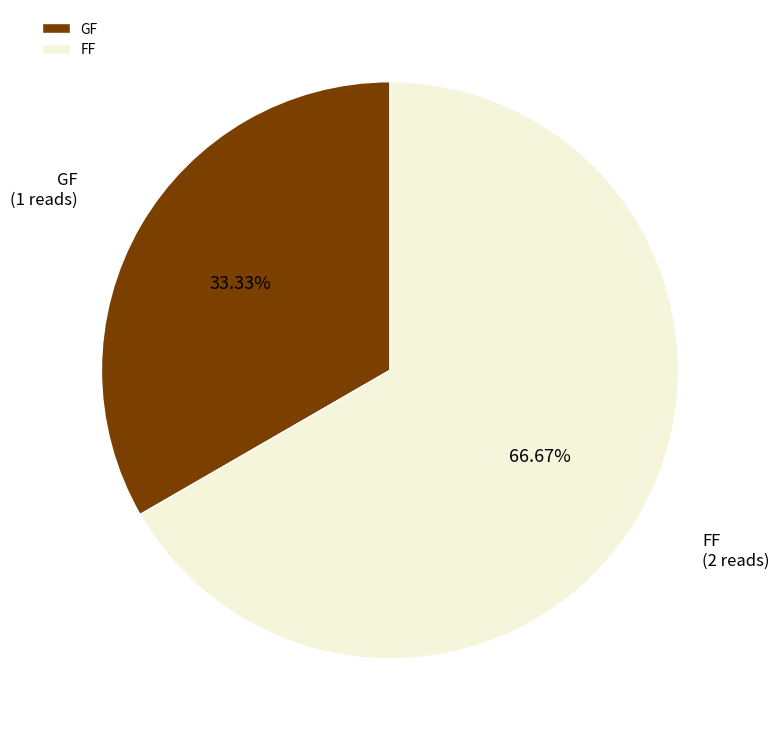

Approximately how many times larger is the value at FF compared to GF?

2.0